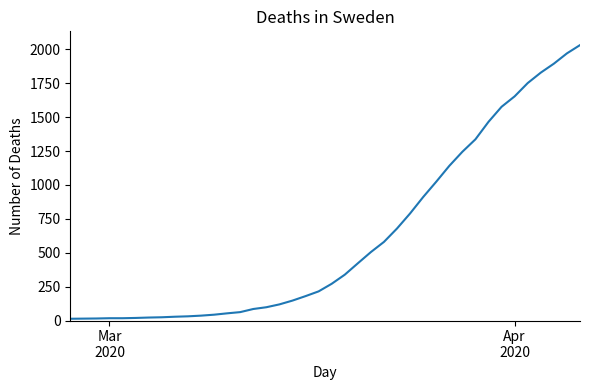

What is the maximum value shown in the chart?

2032